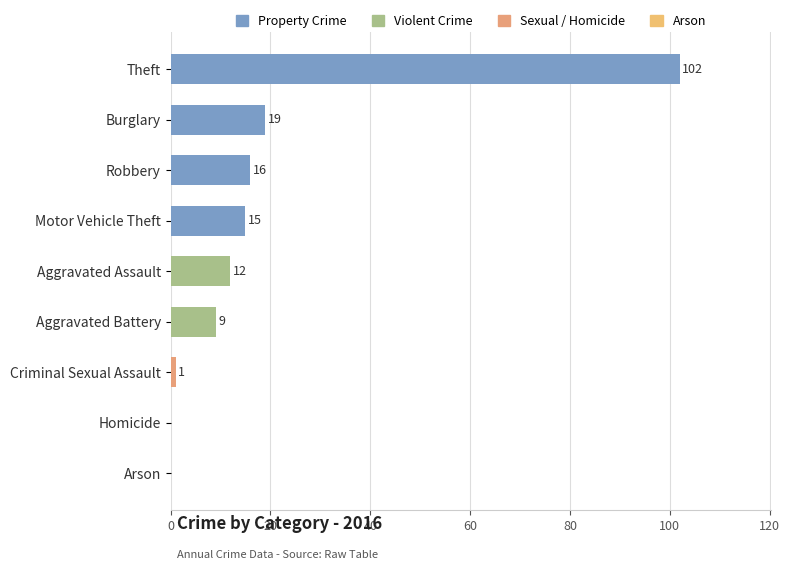

What is the change in value from Motor Vehicle Theft to Criminal Sexual Assault?

-14